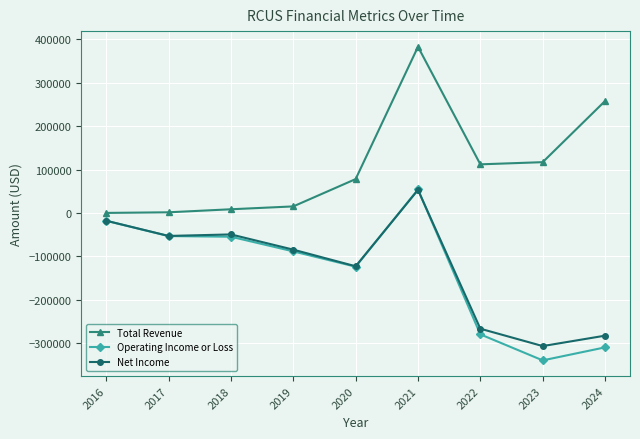

Does the chart display data point markers on the line(s)?

Yes